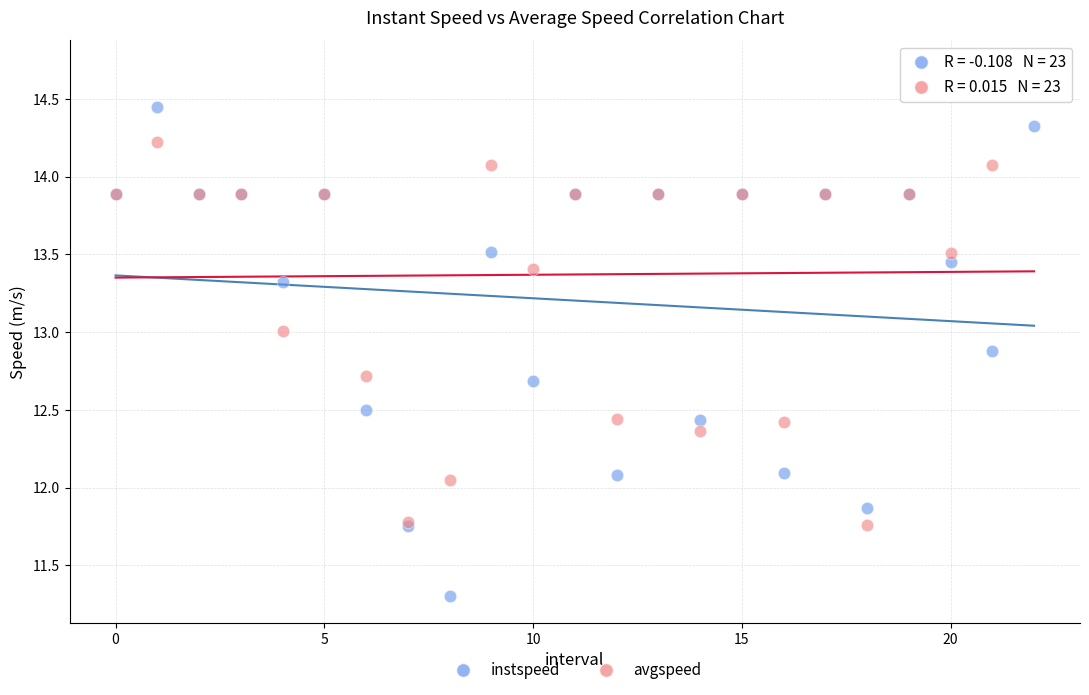

Which series reaches the minimum Y coordinate?

instspeed